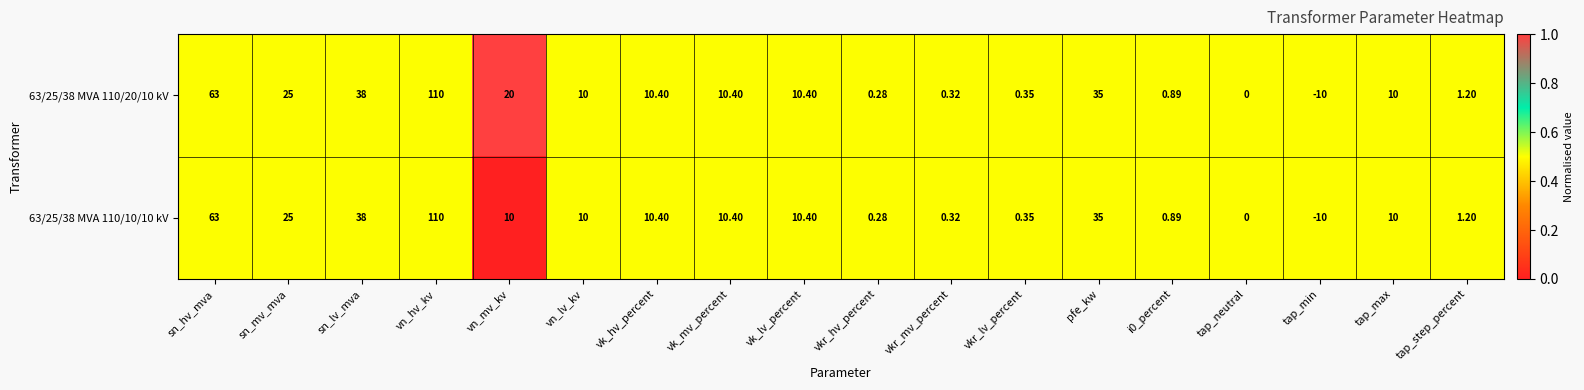

What is the total value across all series at vn_mv_kv?

30.0